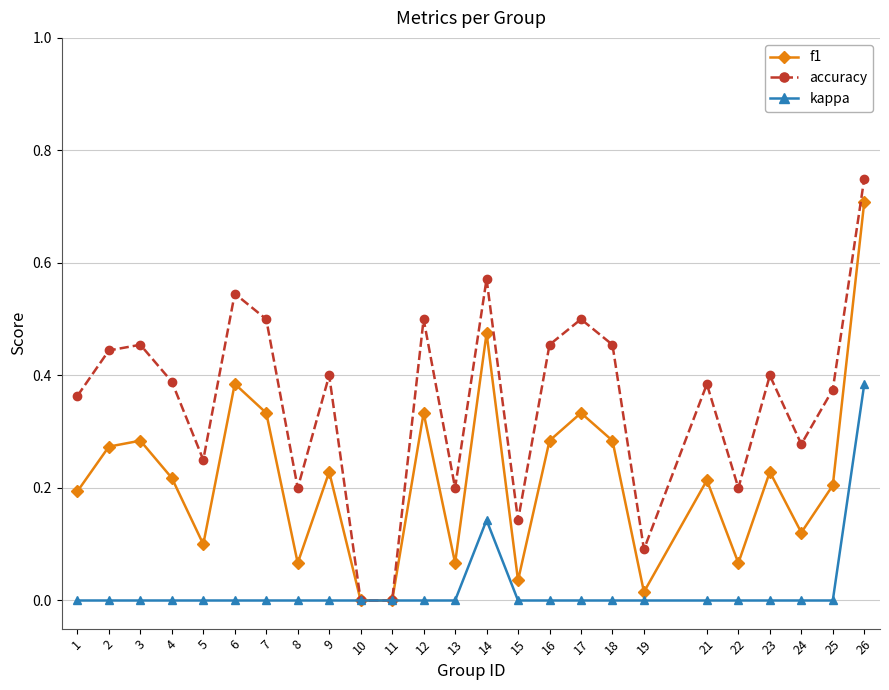

Which category has the highest value across all series?

26